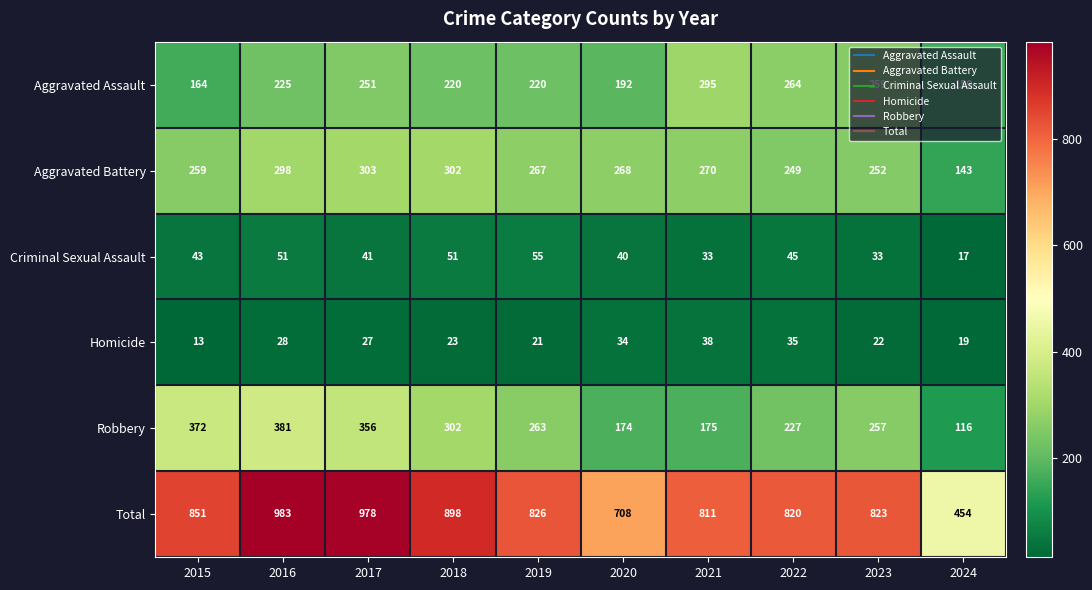

Is the value of Homicide at 2023 greater than the value of Aggravated Assault at 2018?

No